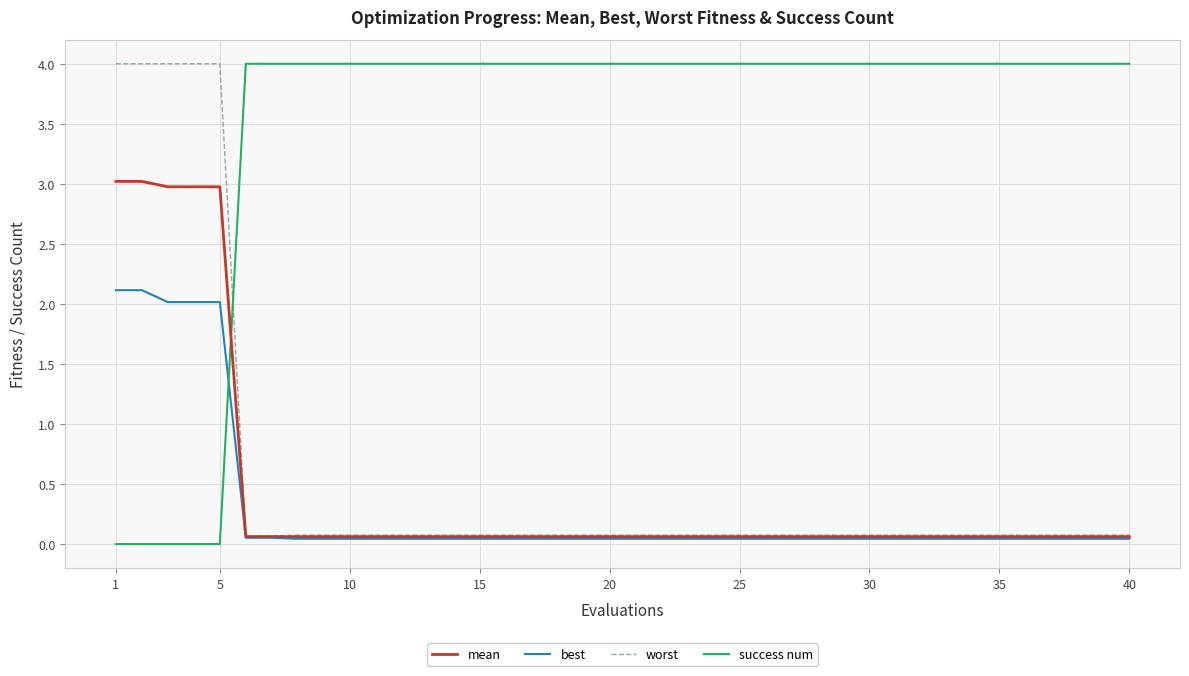

Which series ends up on top after the final intersection of mean and success num?

success num